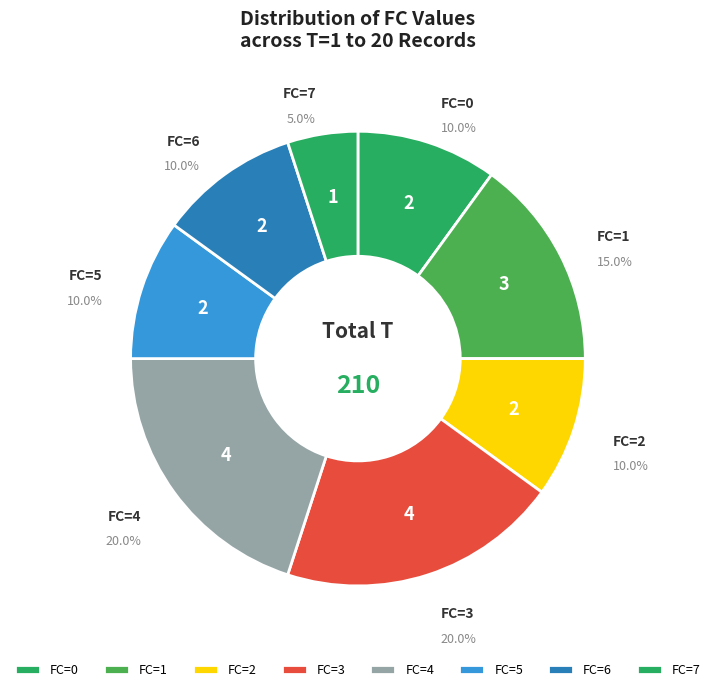

What is the ratio of the value at FC=5 to the value at FC=1?

0.7